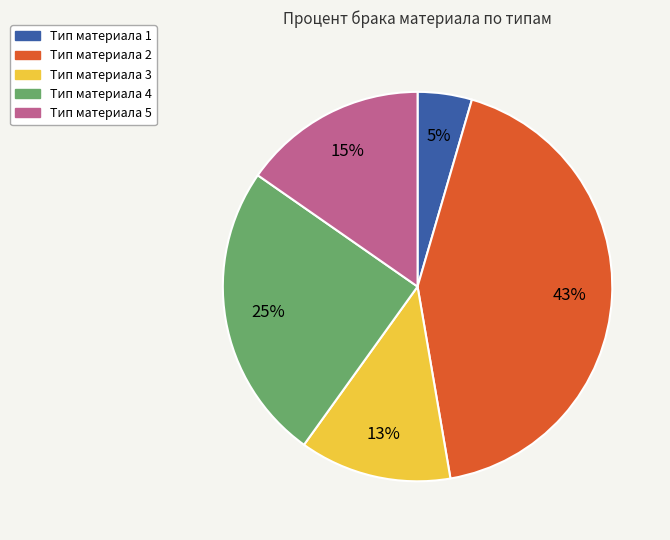

Is there a majority slice in this chart?

No